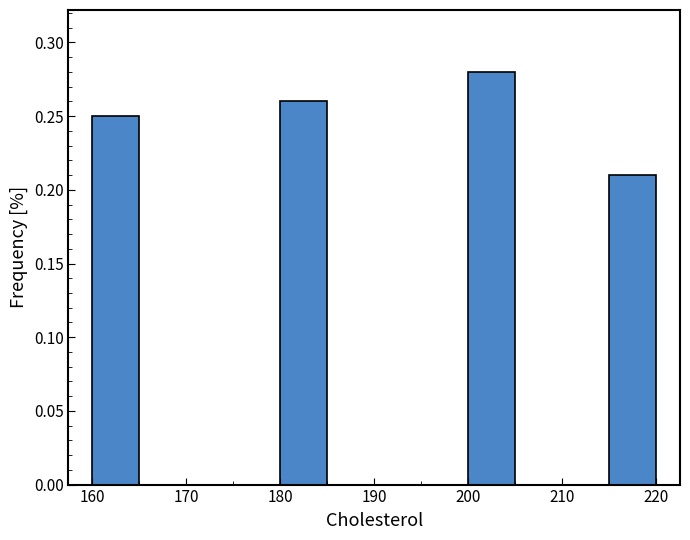

Reading left to right, list every bar in this chart as the range it spans on the x-axis followed by its height. The values are not printed on the chart, so give them approximately, as read against the axis.

160 to 165: 0.25
165 to 170: 0
170 to 175: 0
175 to 180: 0
180 to 185: 0.26
185 to 190: 0
190 to 195: 0
195 to 200: 0
200 to 205: 0.28
205 to 210: 0
210 to 215: 0
215 to 220: 0.21